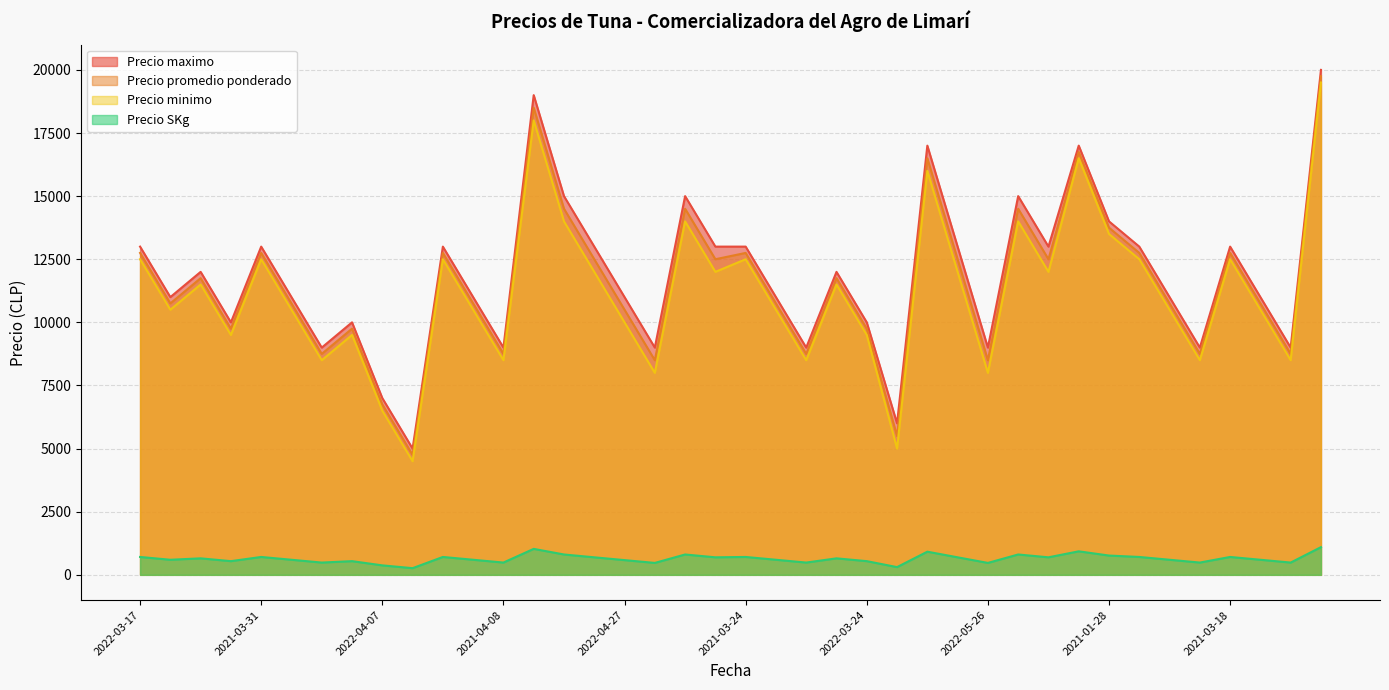

At which category is the sum across all series the highest?

2021-05-19